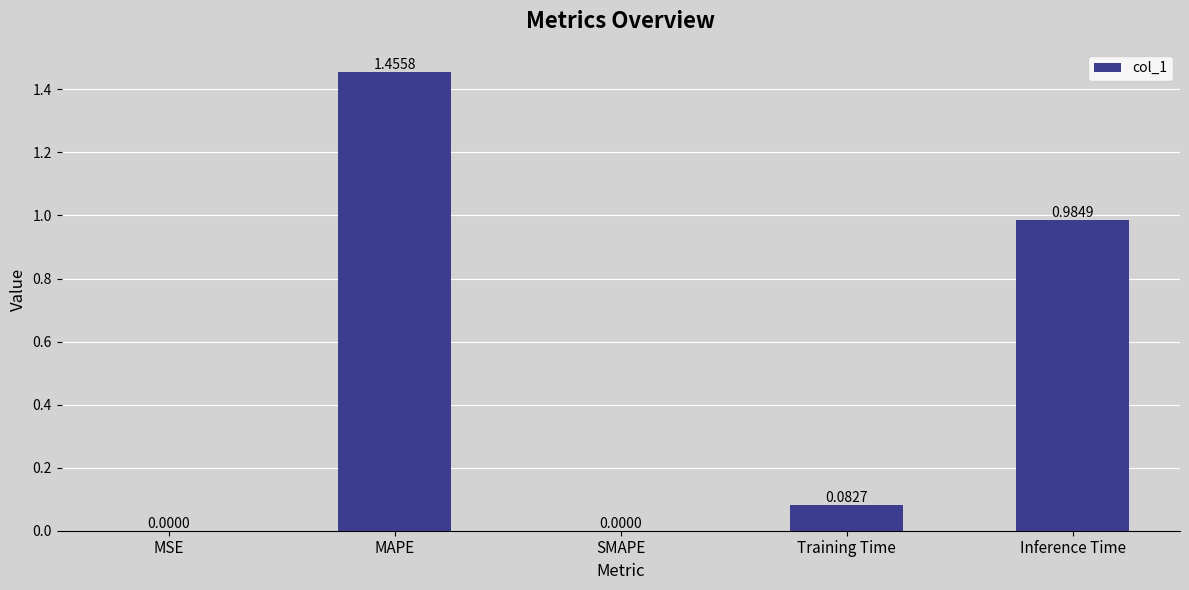

What is the change in value from SMAPE to Training Time?

+0.1